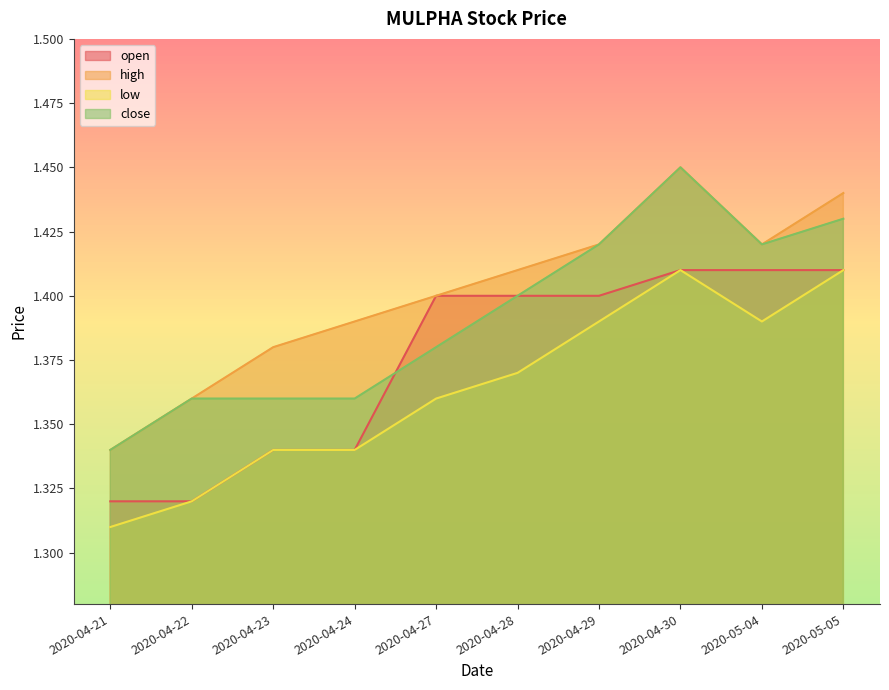

Is the value of high at 2020-04-30 greater than the value of open at 2020-04-23?

Yes